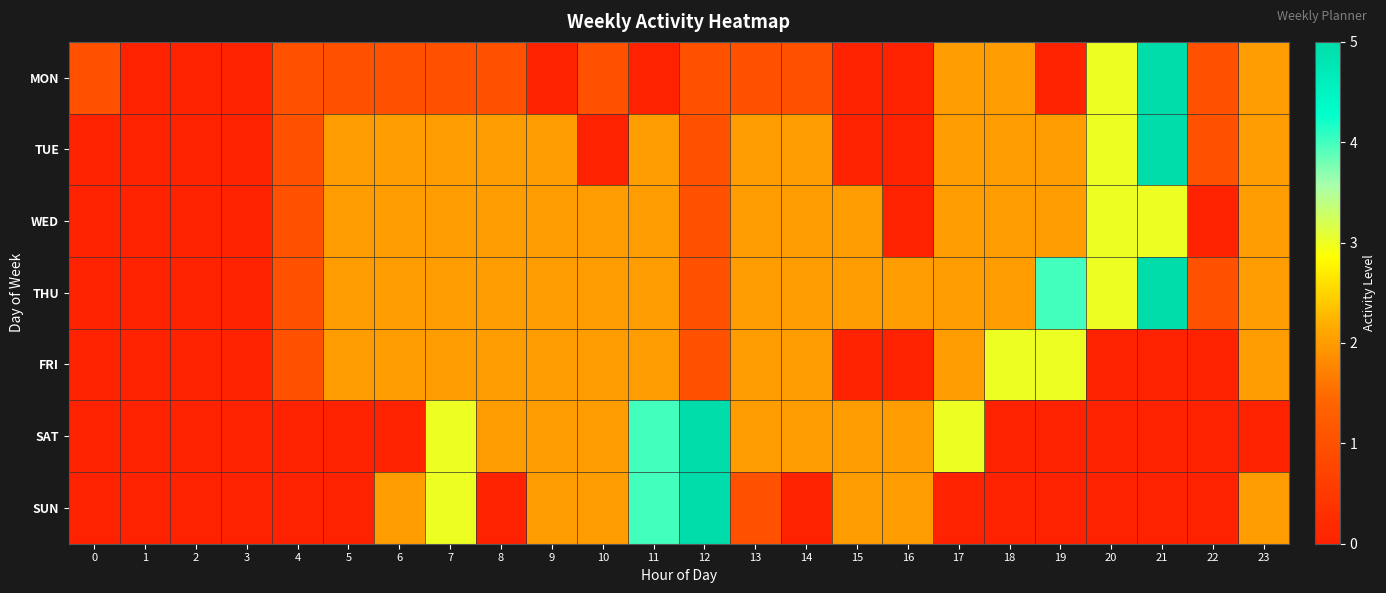

Reading right to left, transcribe all the data shown in this chart.

MON: 23=2	22=1	21=5	20=3	19=0	18=2	17=2	16=0	15=0	14=1	13=1	12=1	11=0	10=1	9=0	8=1	7=1	6=1	5=1	4=1	3=0	2=0	1=0	0=1
TUE: 23=2	22=1	21=5	20=3	19=2	18=2	17=2	16=0	15=0	14=2	13=2	12=1	11=2	10=0	9=2	8=2	7=2	6=2	5=2	4=1	3=0	2=0	1=0	0=0
WED: 23=2	22=0	21=3	20=3	19=2	18=2	17=2	16=0	15=2	14=2	13=2	12=1	11=2	10=2	9=2	8=2	7=2	6=2	5=2	4=1	3=0	2=0	1=0	0=0
THU: 23=2	22=1	21=5	20=3	19=4	18=2	17=2	16=2	15=2	14=2	13=2	12=1	11=2	10=2	9=2	8=2	7=2	6=2	5=2	4=1	3=0	2=0	1=0	0=0
FRI: 23=2	22=0	21=0	20=0	19=3	18=3	17=2	16=0	15=0	14=2	13=2	12=1	11=2	10=2	9=2	8=2	7=2	6=2	5=2	4=1	3=0	2=0	1=0	0=0
SAT: 23=0	22=0	21=0	20=0	19=0	18=0	17=3	16=2	15=2	14=2	13=2	12=5	11=4	10=2	9=2	8=2	7=3	6=0	5=0	4=0	3=0	2=0	1=0	0=0
SUN: 23=2	22=0	21=0	20=0	19=0	18=0	17=0	16=2	15=2	14=0	13=1	12=5	11=4	10=2	9=2	8=0	7=3	6=2	5=0	4=0	3=0	2=0	1=0	0=0